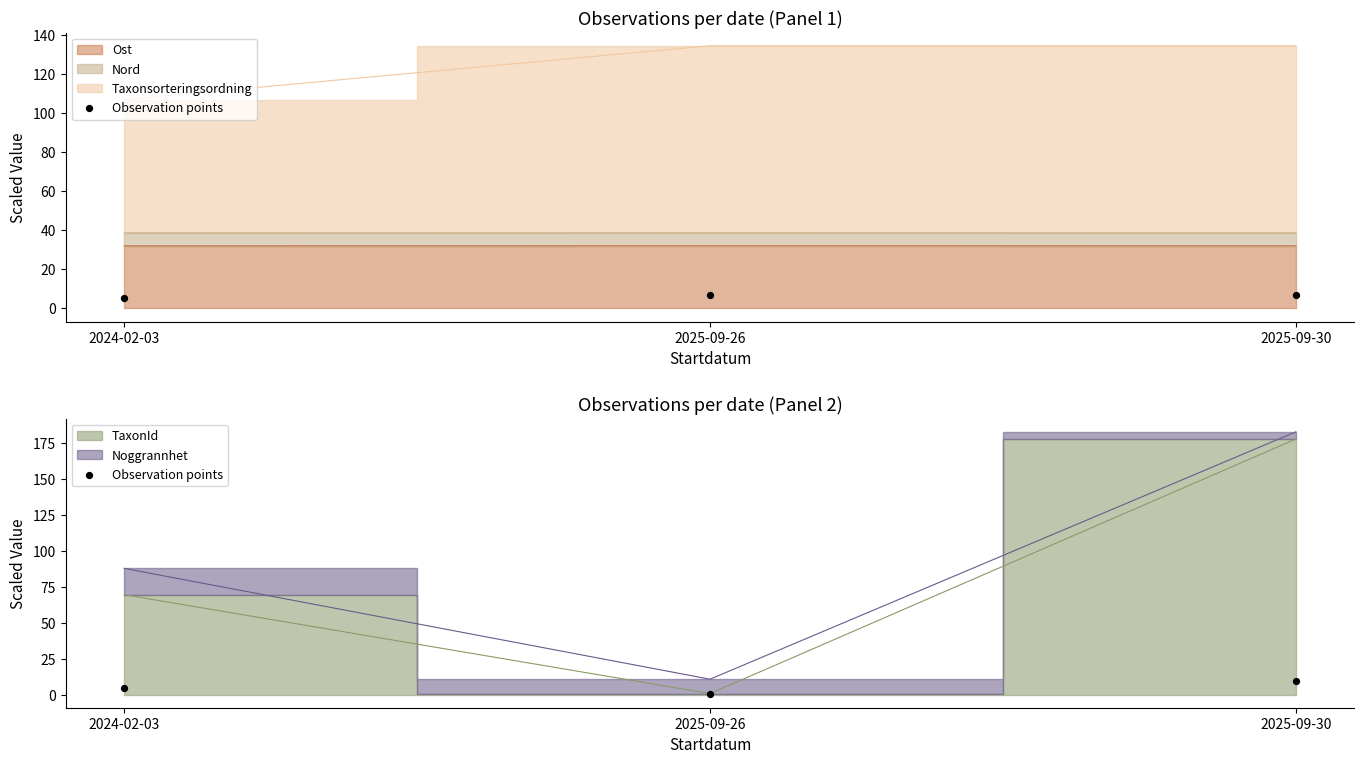

Between 2024-02-03 and 2025-09-26, which is larger?

2024-02-03